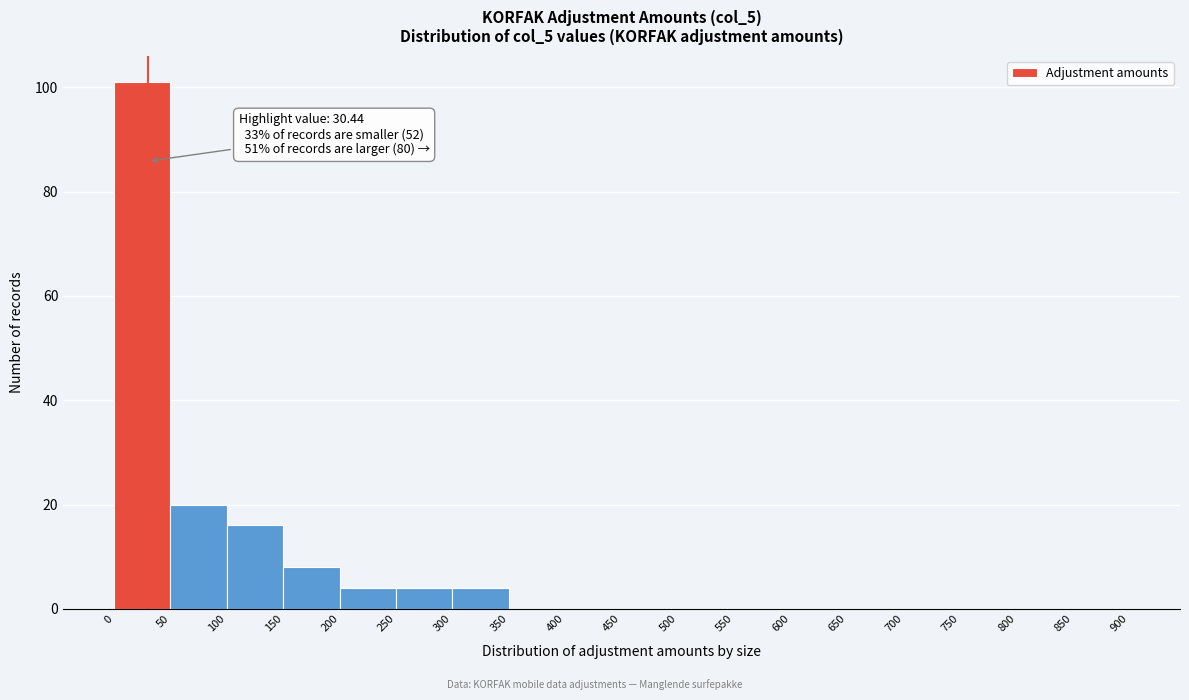

Over which range of the x-axis is the bar tallest?

0 to 50